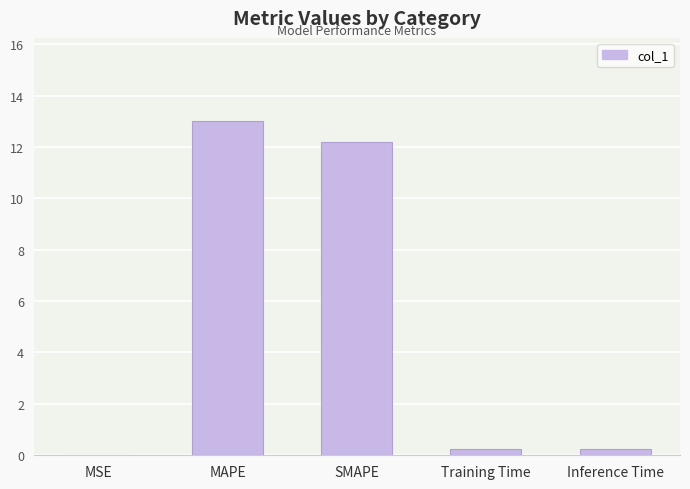

What is the sum of all values?

25.7